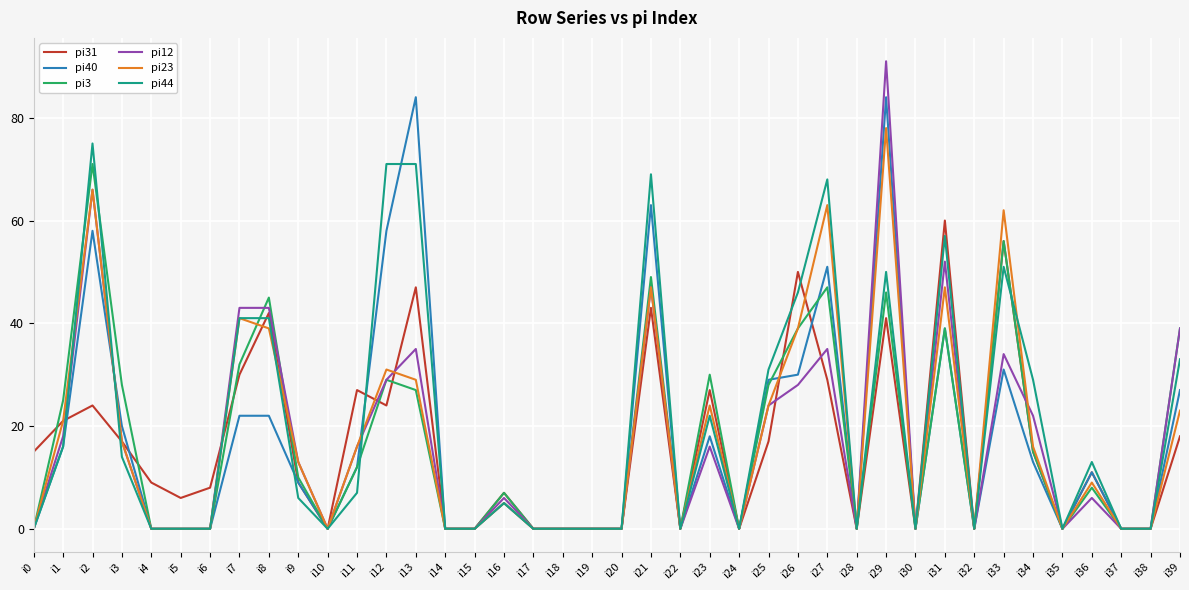

Is it true that pi40 equals 16 at i1?

True